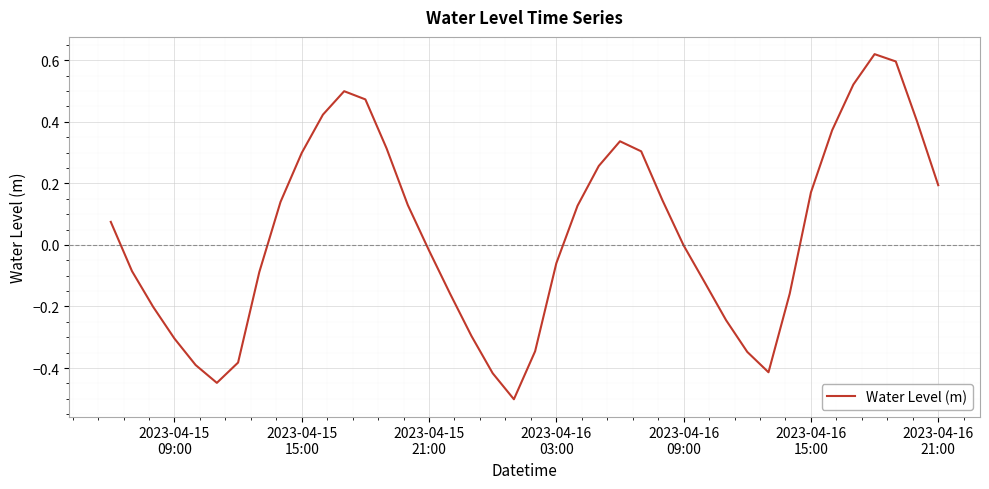

What is the difference between the maximum and minimum values?

1.1